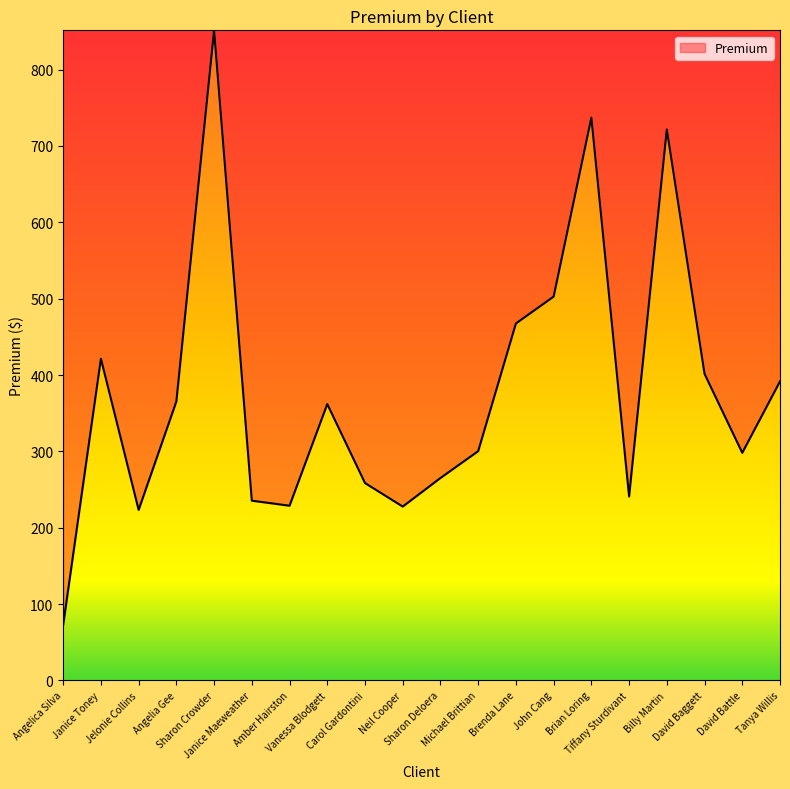

Does the chart have visible grid lines?

No